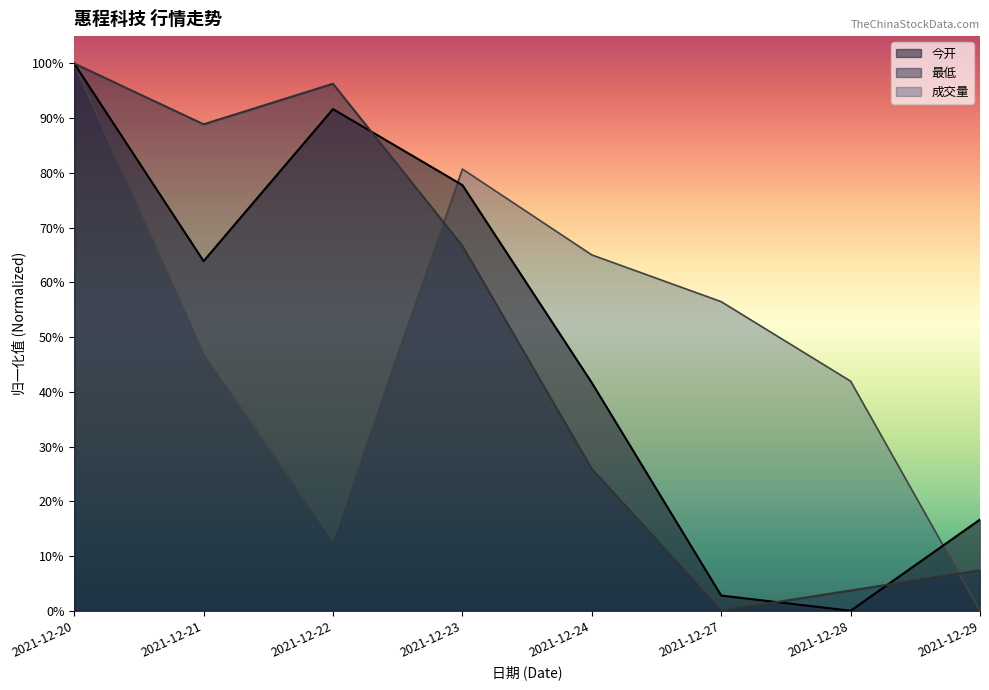

How many lines are shown in the chart?

3